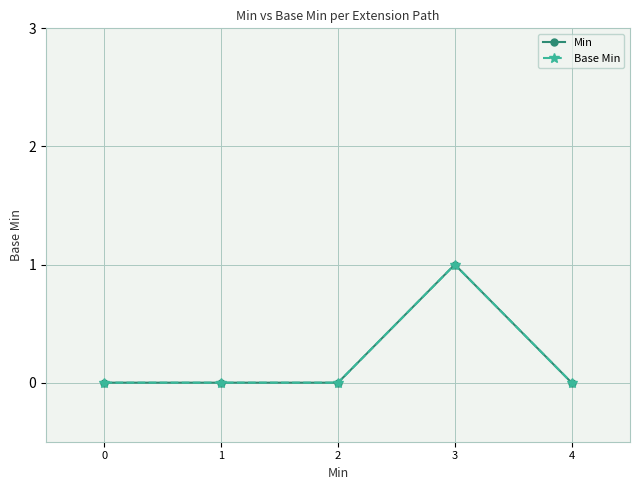

Reading left to right, what are all the values shown in this chart?

Min: 0	0	0	1	0
Base Min: 0	0	0	1	0